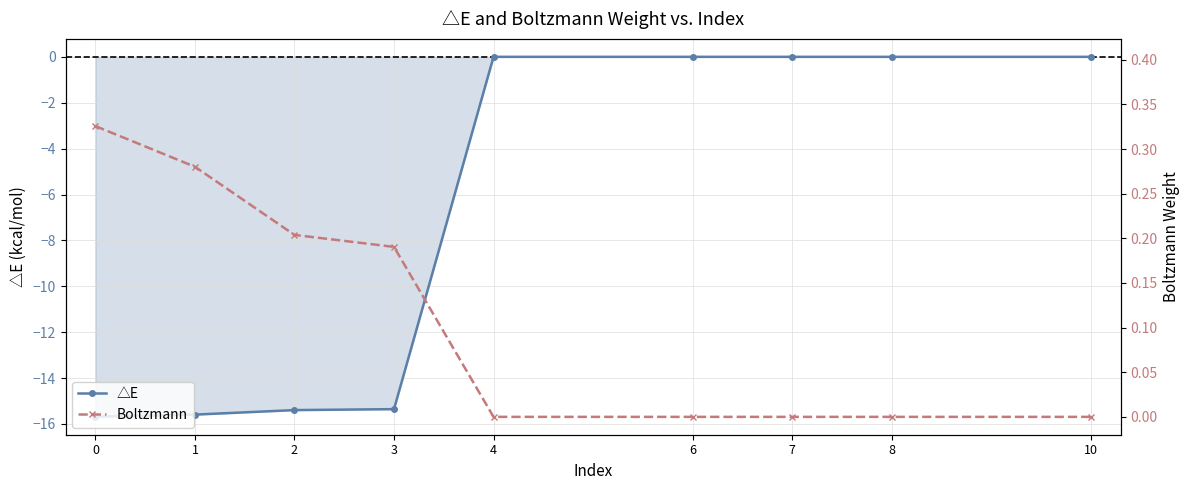

True or false: Boltzmann and △E cross at least once.

False